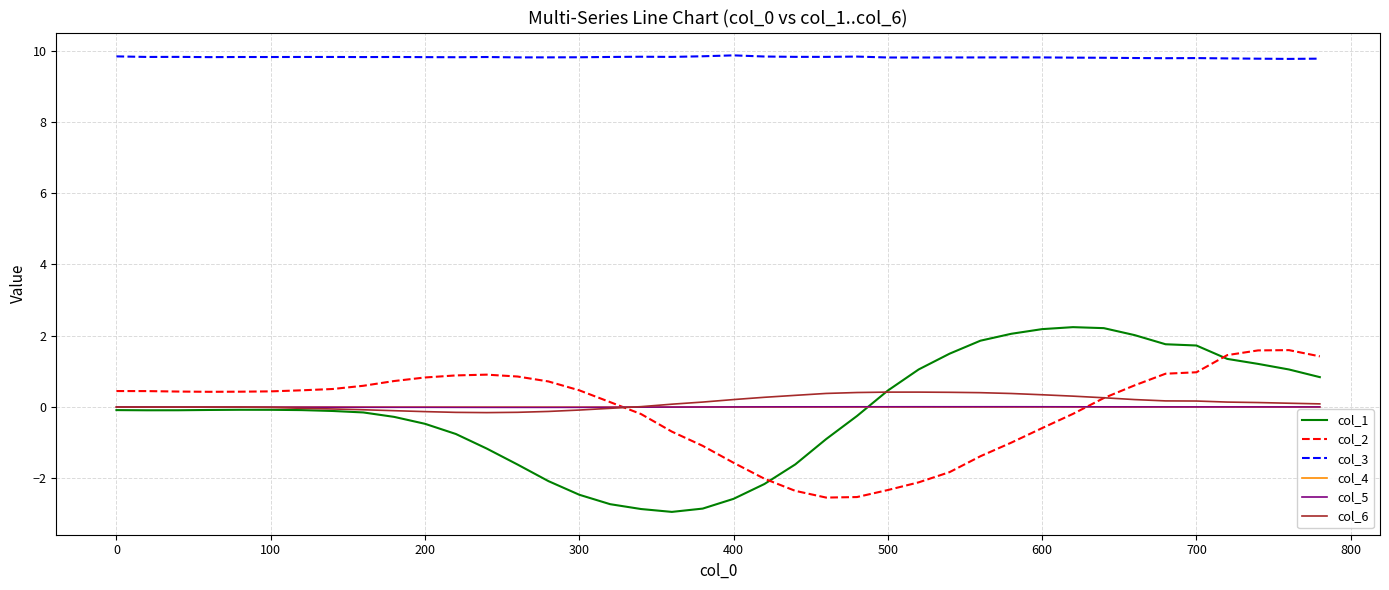

Which series has the widest spread of values?

col_1